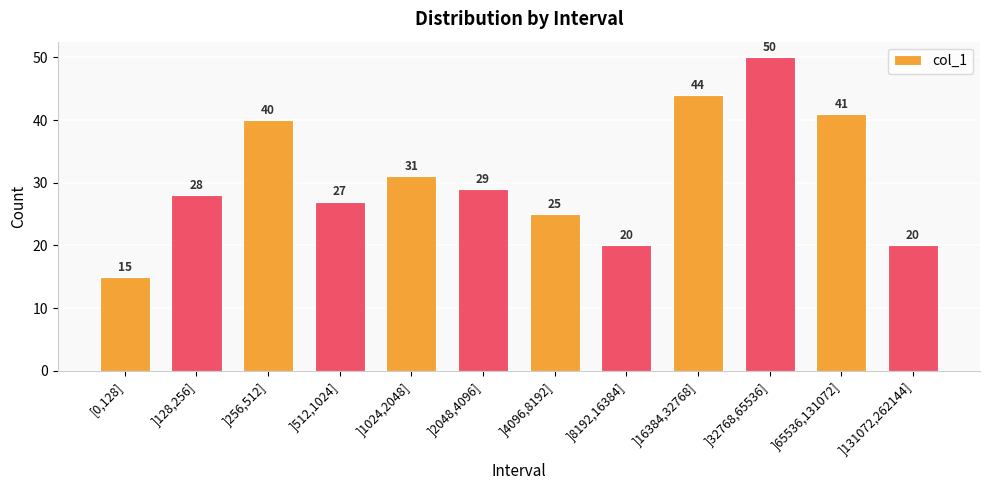

How many values are below 29?

6